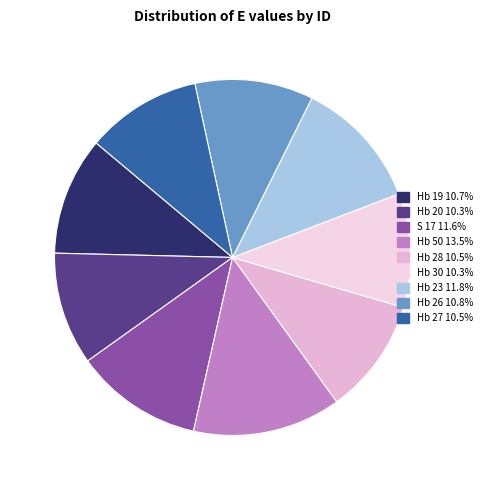

How many segments does this pie chart have?

9